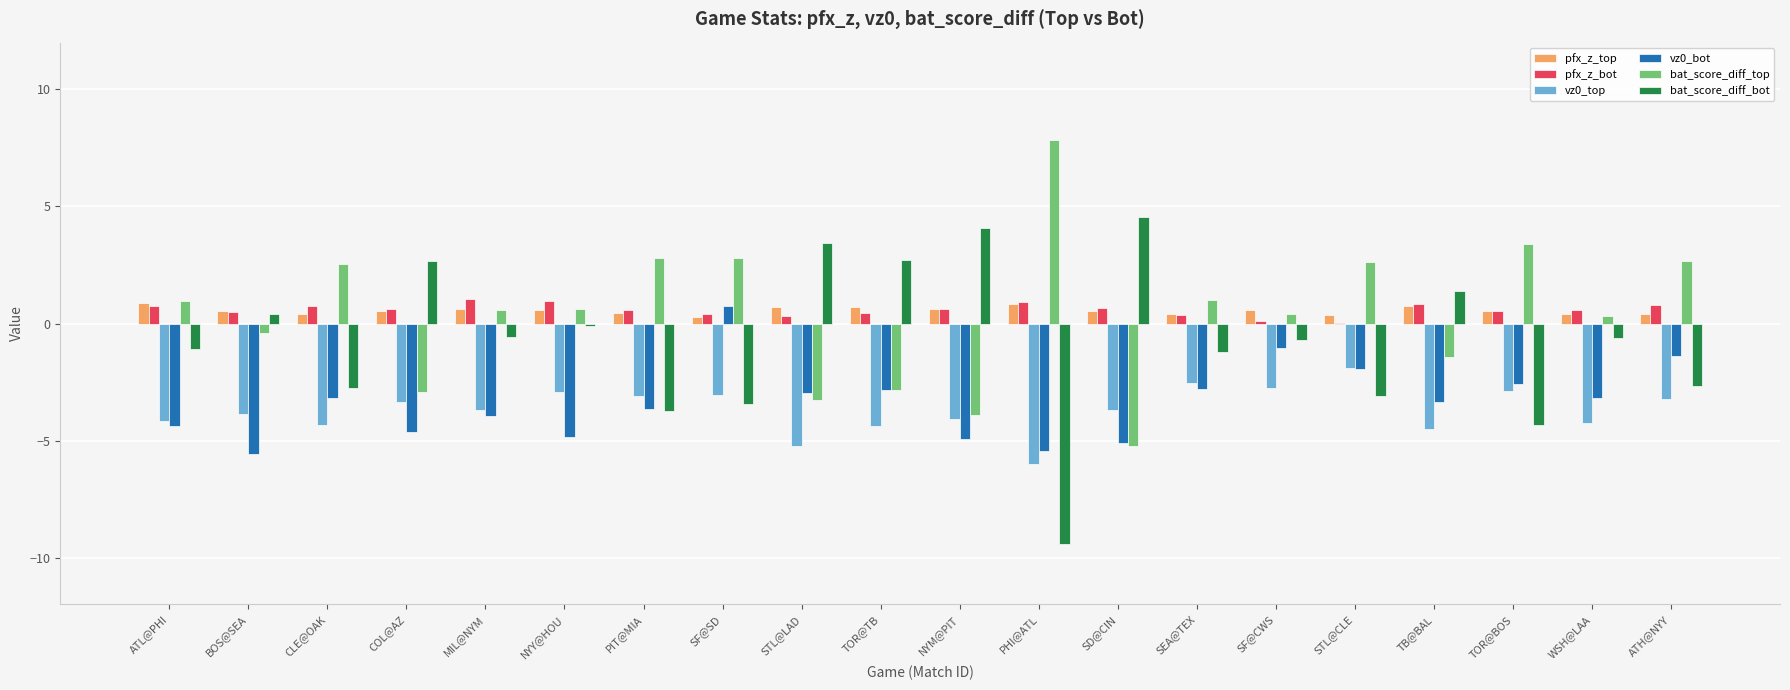

Is it true that vz0_top equals -5.1 at TOR@BOS?

False